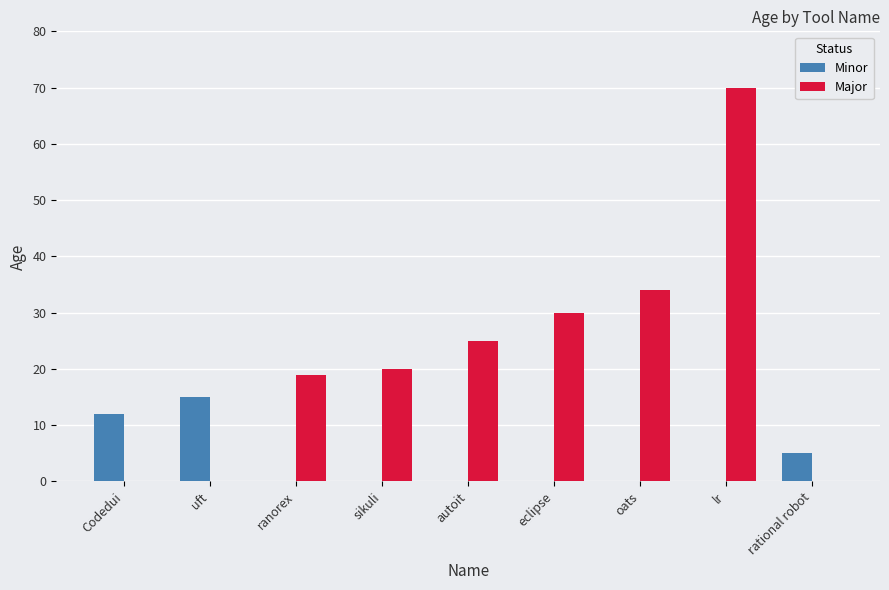

Which series has the largest total across all categories?

Major